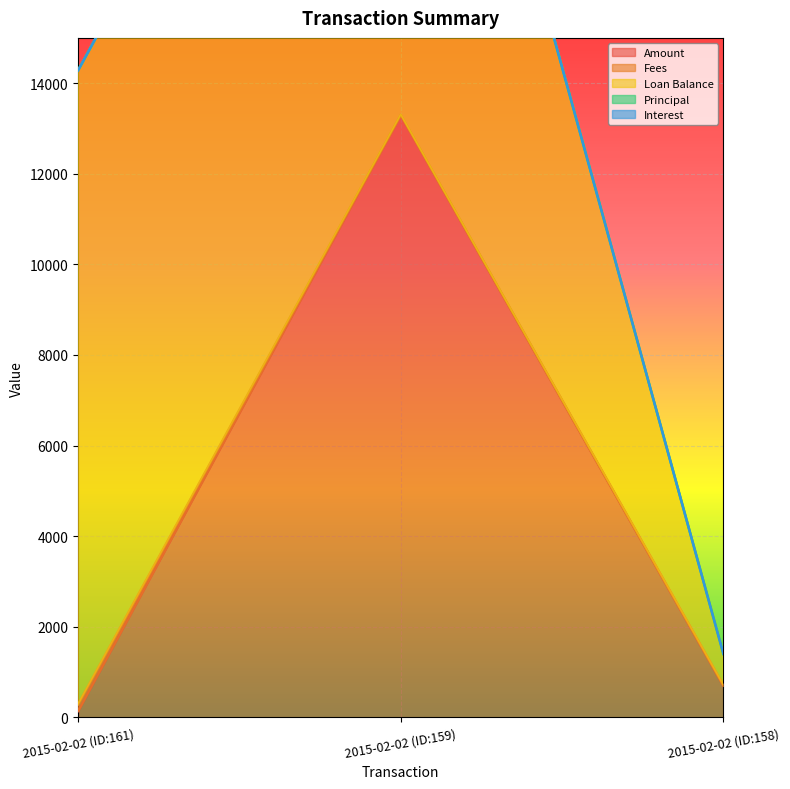

What are all the series names shown in the legend?

Amount, Fees, Loan Balance, Principal, Interest